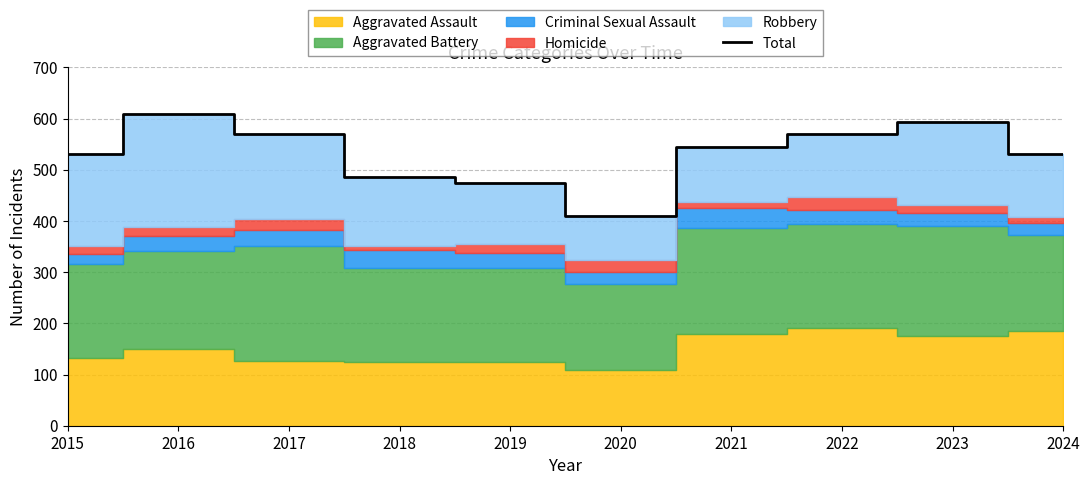

What is the smallest value displayed?

410